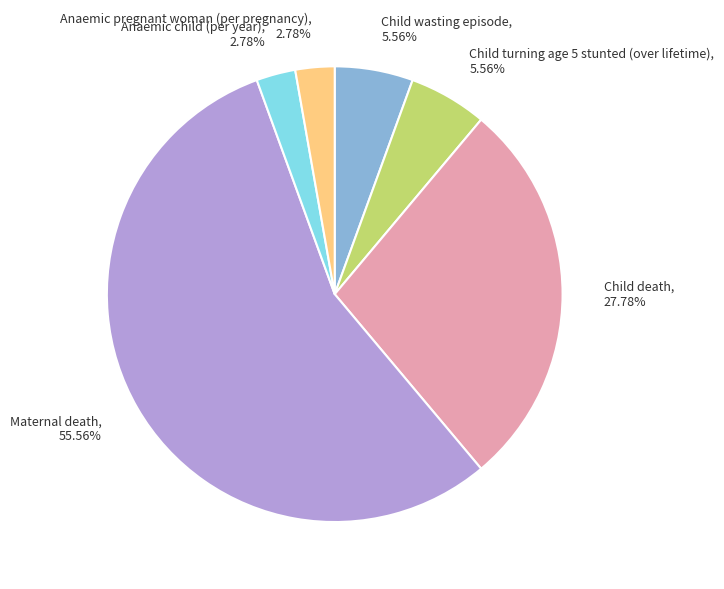

What is the largest slice in the pie chart?

Maternal death